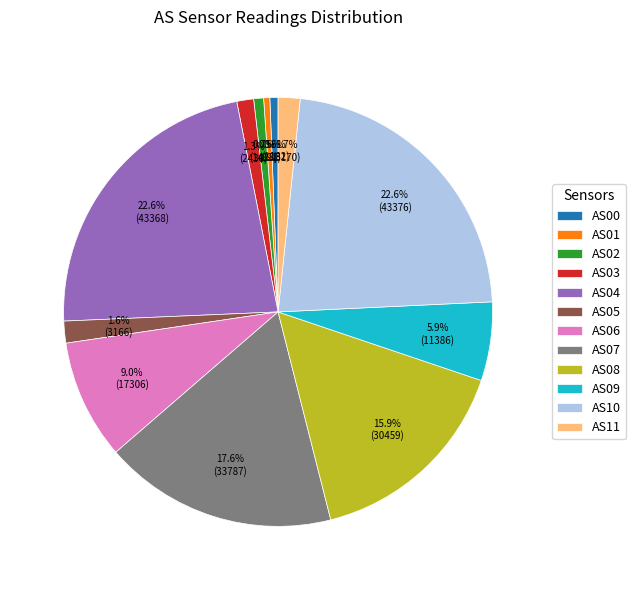

Is there a majority slice in this chart?

No